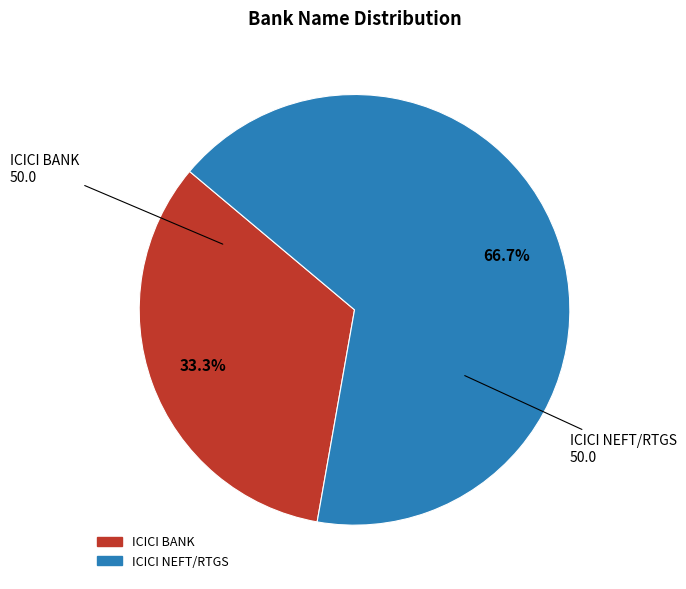

The ICICI BANK slice represents 24% of the pie. True or false?

False